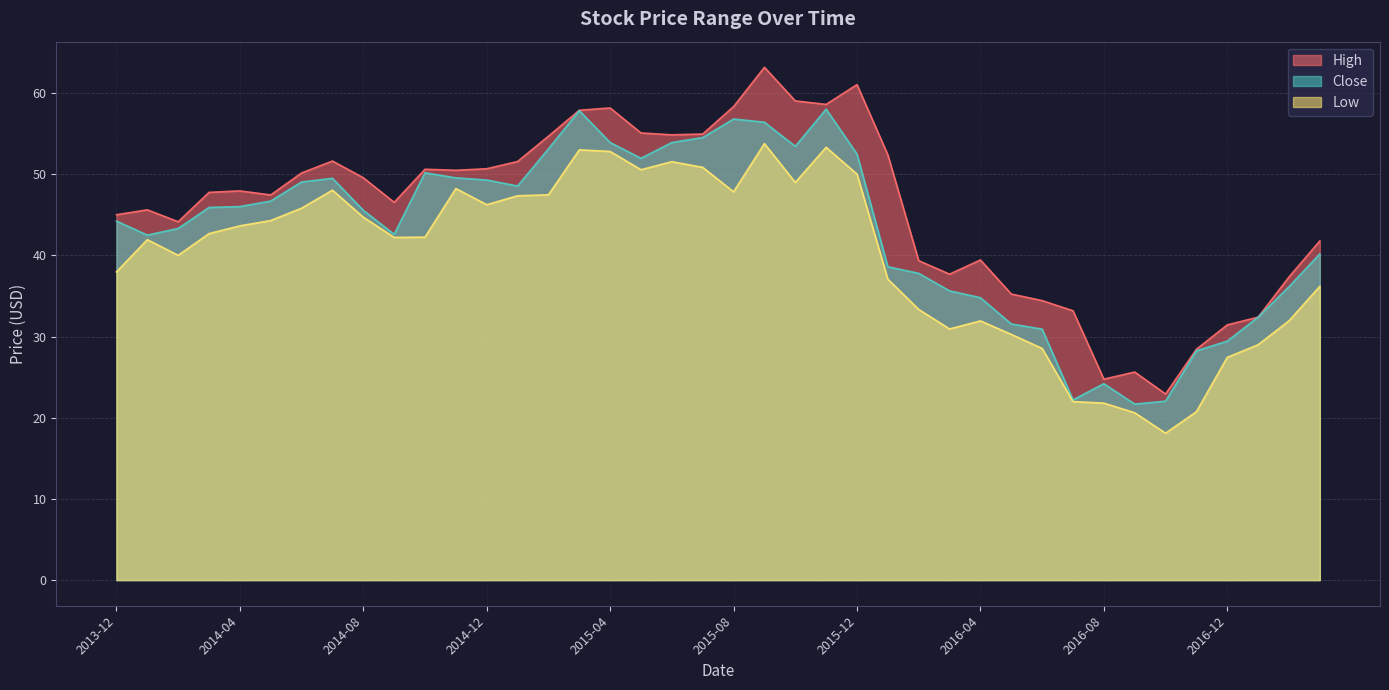

Reading right to left, transcribe all the data shown in this chart.

High: 2017-03=41.8	2017-02=37.4	2017-01=32.4	2016-12=31.4	2016-11=28.4	2016-10=22.9	2016-09=25.6	2016-08=24.8	2016-07=33.2	2016-06=34.4	2016-05=35.2	2016-04=39.5	2016-03=37.7	2016-02=39.4	2016-01=52.4	2015-12=61.1	2015-11=58.6	2015-10=59.0	2015-09=63.2	2015-08=58.4	2015-07=55.0	2015-06=54.9	2015-05=55.1	2015-04=58.2	2015-03=57.9	2015-02=54.7	2015-01=51.6	2014-12=50.7	2014-11=50.5	2014-10=50.6	2014-09=46.5	2014-08=49.6	2014-07=51.6	2014-06=50.2	2014-05=47.5	2014-04=48.0	2014-03=47.8	2014-02=44.2	2014-01=45.6	2013-12=45.0
Close: 2017-03=40.2	2017-02=36.1	2017-01=32.4	2016-12=29.4	2016-11=28.2	2016-10=22.1	2016-09=21.7	2016-08=24.2	2016-07=22.2	2016-06=30.9	2016-05=31.6	2016-04=34.8	2016-03=35.6	2016-02=37.8	2016-01=38.6	2015-12=52.5	2015-11=58.0	2015-10=53.5	2015-09=56.4	2015-08=56.8	2015-07=54.5	2015-06=53.9	2015-05=52.0	2015-04=53.9	2015-03=57.9	2015-02=53.1	2015-01=48.6	2014-12=49.3	2014-11=49.6	2014-10=50.2	2014-09=42.6	2014-08=45.6	2014-07=49.5	2014-06=49.1	2014-05=46.7	2014-04=46.0	2014-03=45.9	2014-02=43.3	2014-01=42.5	2013-12=44.2
Low: 2017-03=36.2	2017-02=31.9	2017-01=29.0	2016-12=27.4	2016-11=20.8	2016-10=18.1	2016-09=20.6	2016-08=21.8	2016-07=22.0	2016-06=28.6	2016-05=30.3	2016-04=31.9	2016-03=30.9	2016-02=33.4	2016-01=37.1	2015-12=50.0	2015-11=53.3	2015-10=49.0	2015-09=53.8	2015-08=47.9	2015-07=50.9	2015-06=51.6	2015-05=50.6	2015-04=52.8	2015-03=53.0	2015-02=47.5	2015-01=47.4	2014-12=46.3	2014-11=48.2	2014-10=42.3	2014-09=42.2	2014-08=44.7	2014-07=48.0	2014-06=45.8	2014-05=44.3	2014-04=43.6	2014-03=42.7	2014-02=40.0	2014-01=42.0	2013-12=38.0